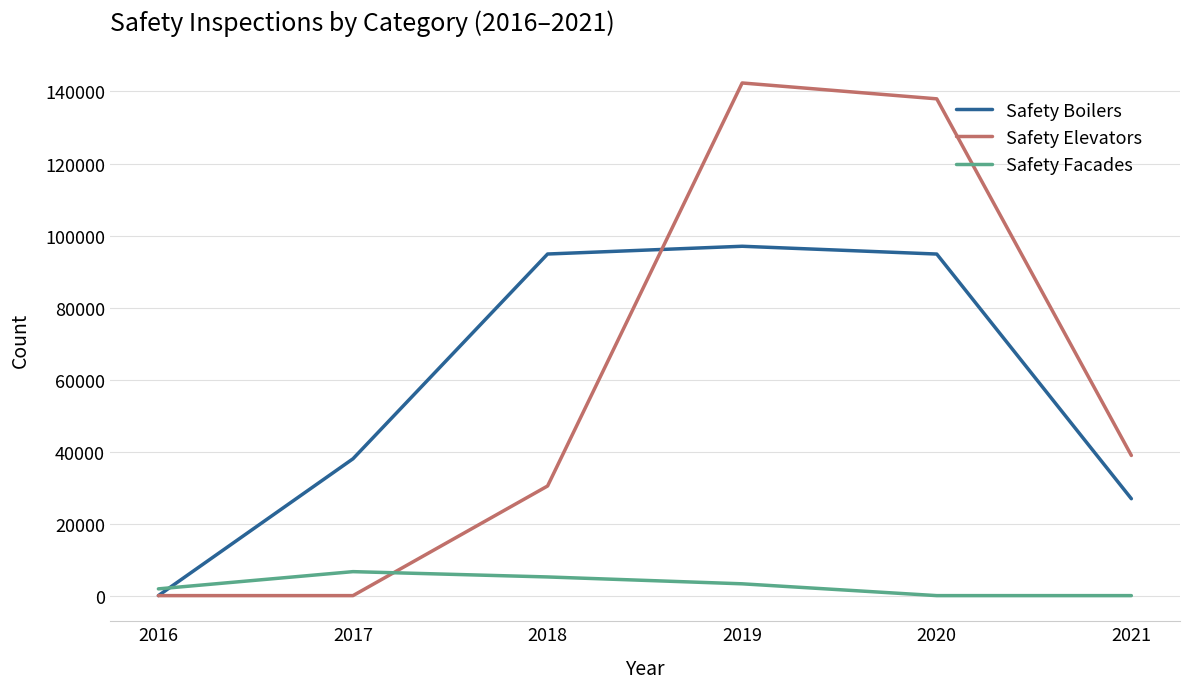

Between 2016 and 2019, which series saw the biggest shift?

Safety Elevators